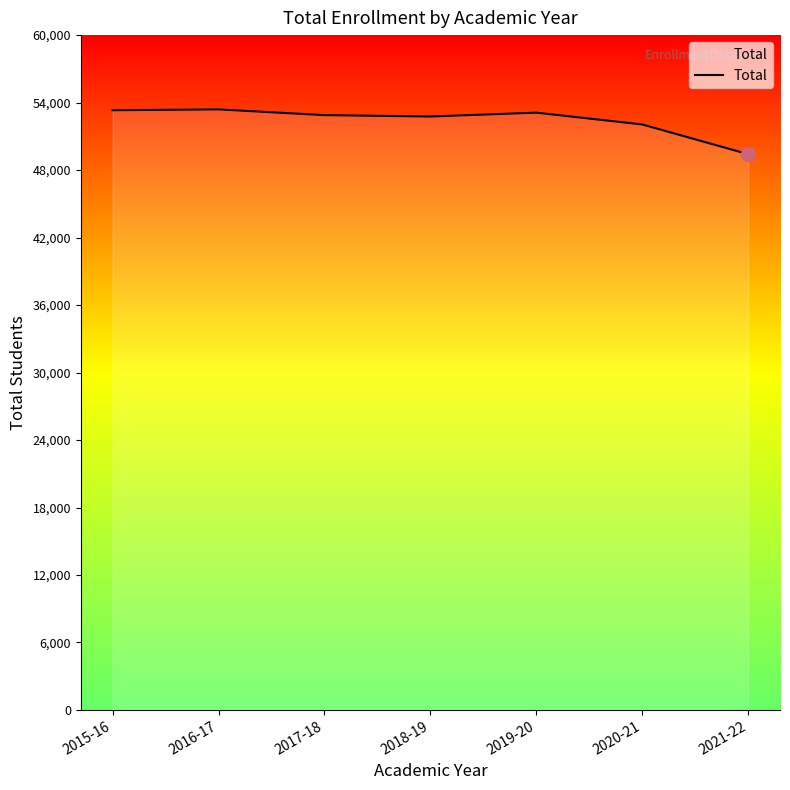

What is the difference between the values at 2020-21 and 2016-17?

1340